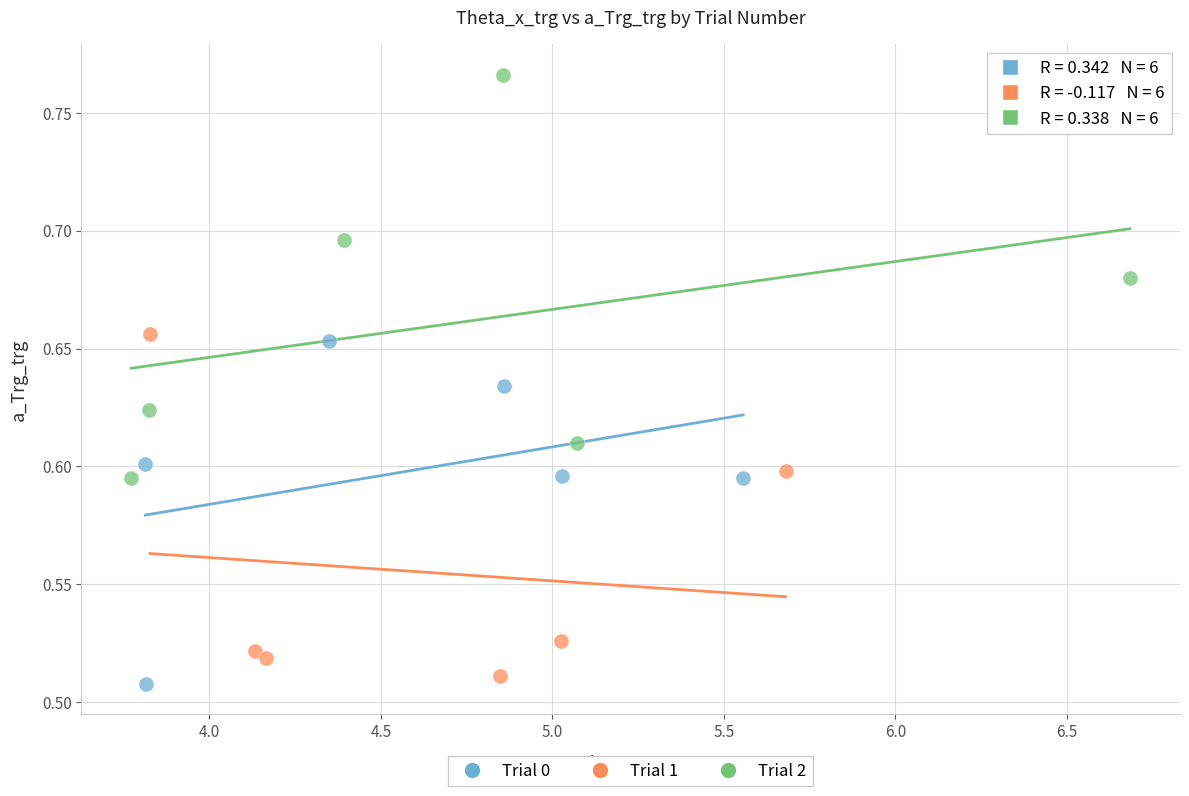

What are all the series names shown in the legend?

Trial 0, Trial 1, Trial 2